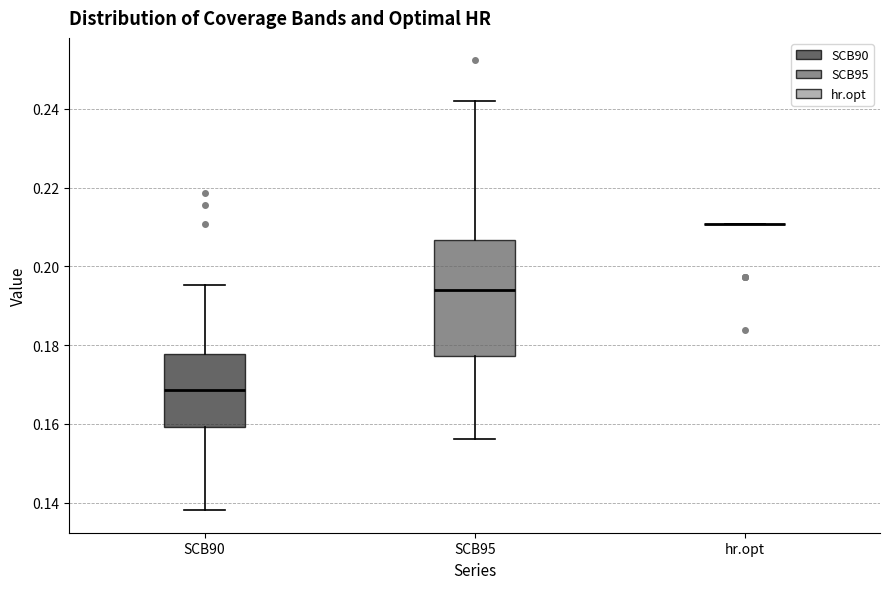

Where is the upper edge of the box for SCB90 on the y-axis? The values are not printed on the chart, so give them approximately, as read against the axis.

0.178